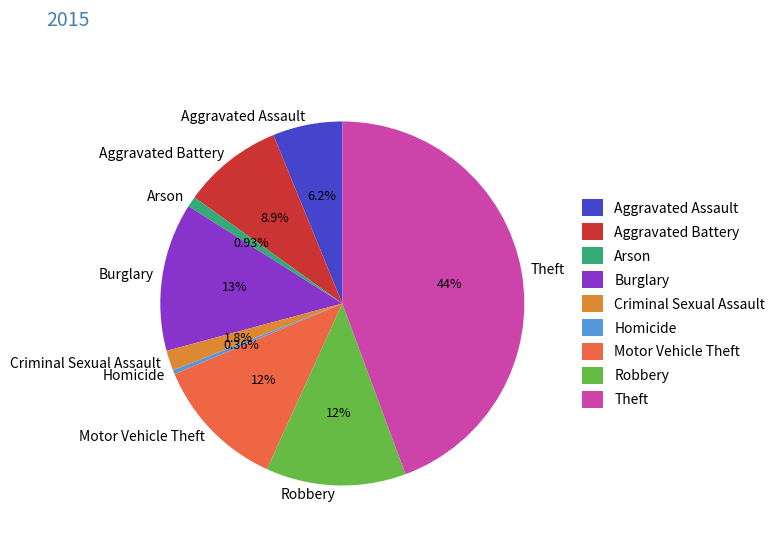

Combined, what portion of the pie is Criminal Sexual Assault and Motor Vehicle Theft?

13.7%